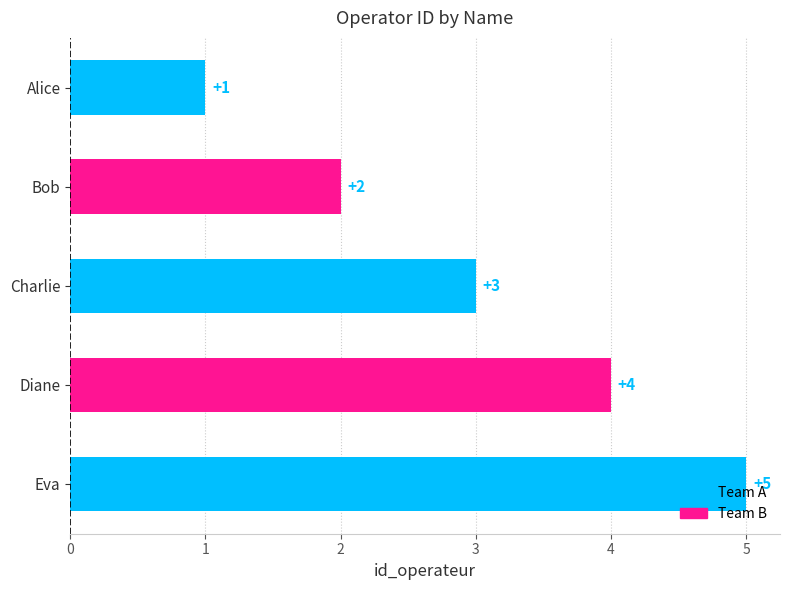

How many data points are less than 3?

2